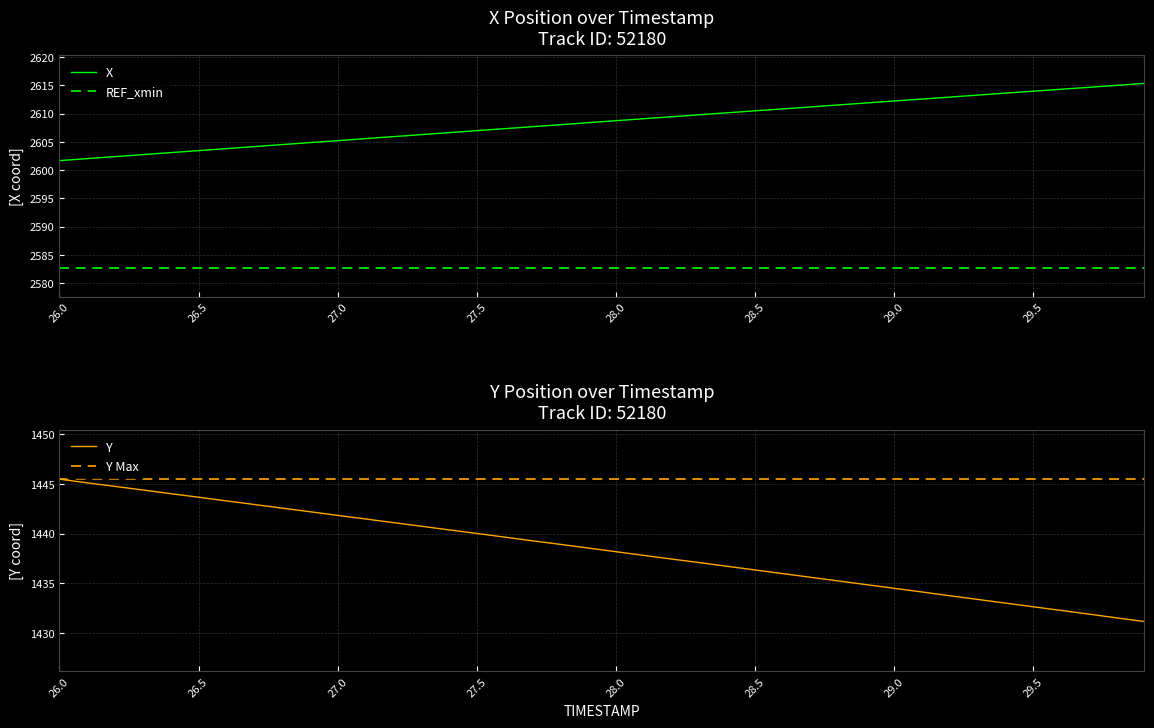

The value of X at 26.4 is 3686.6. True or false?

False